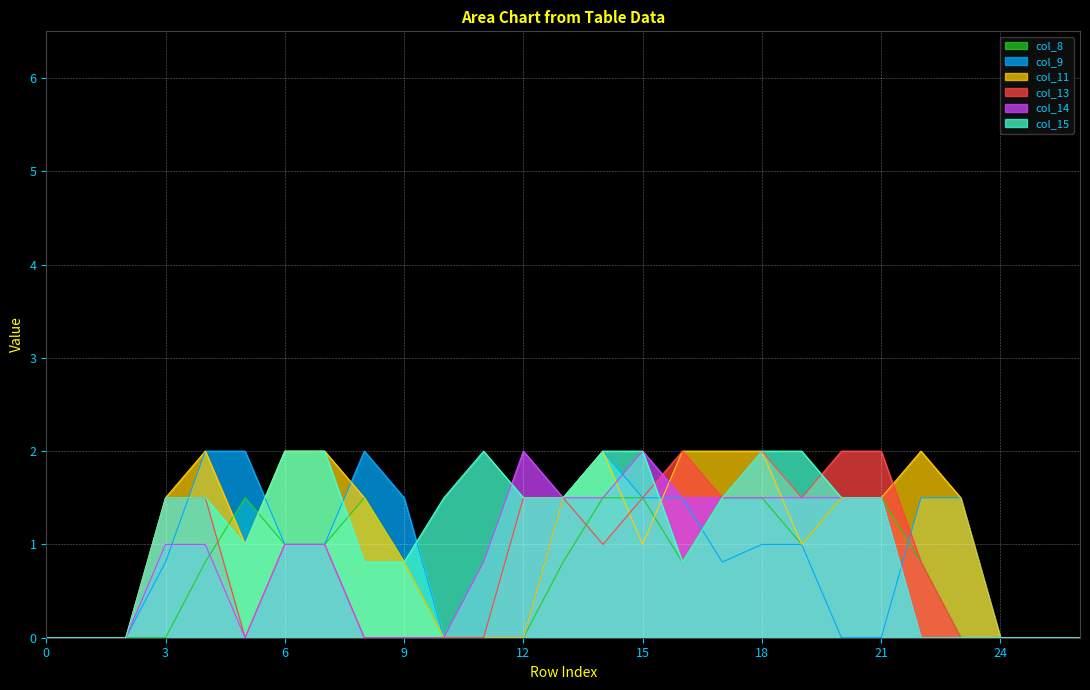

Count the number of data series in this chart.

6